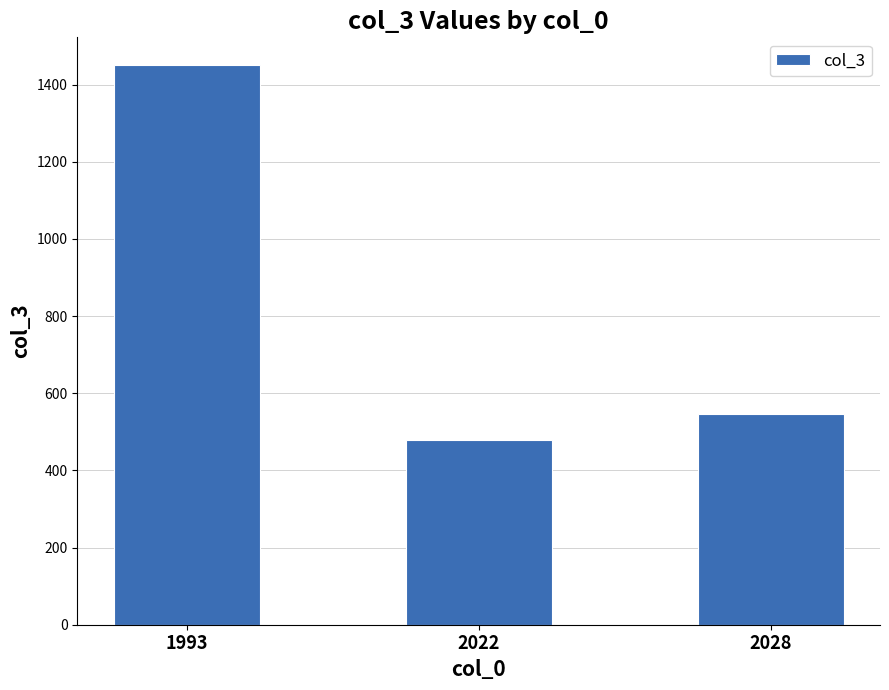

Read the value at 2028.

547